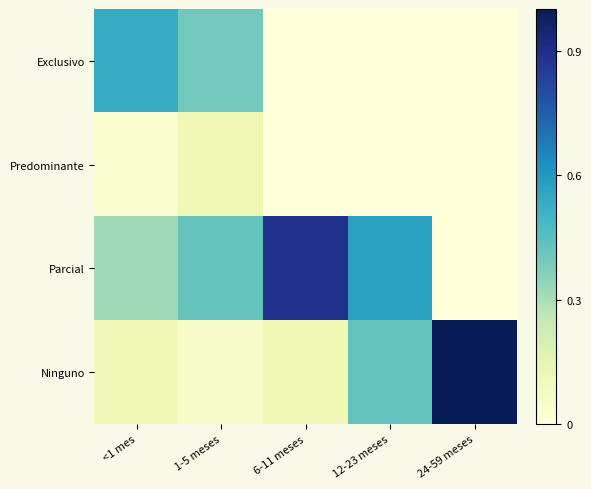

What is the total value across all series at 6-11 meses?

1.0